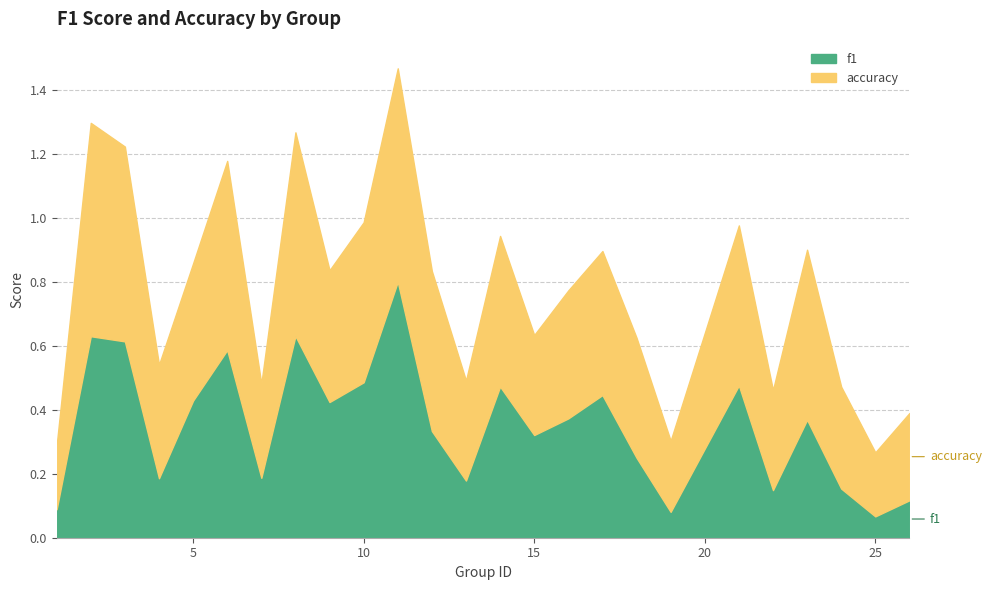

True or false: f1 and accuracy cross at least once.

True